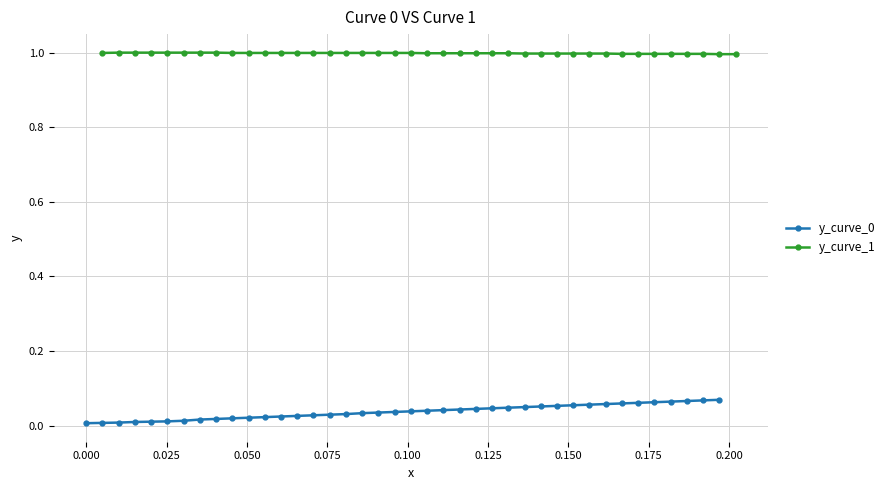

Is the value of y_curve_0 at 0.100 greater than the value of y_curve_1 at 11?

No